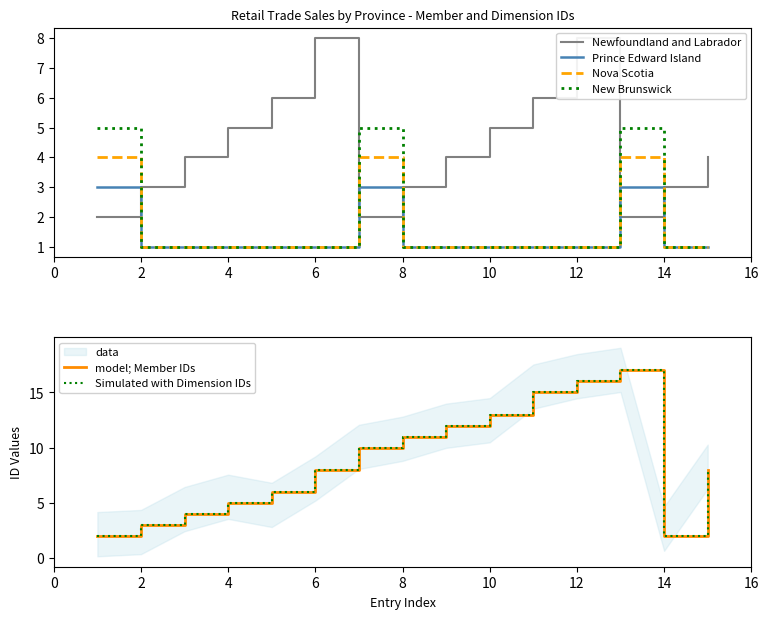

How many data points in Newfoundland and Labrador are less than 4?

6